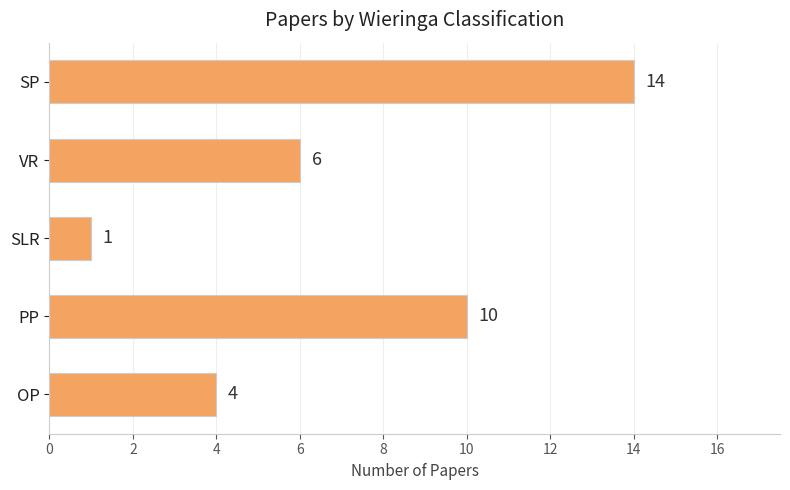

What position from the top is VR?

2